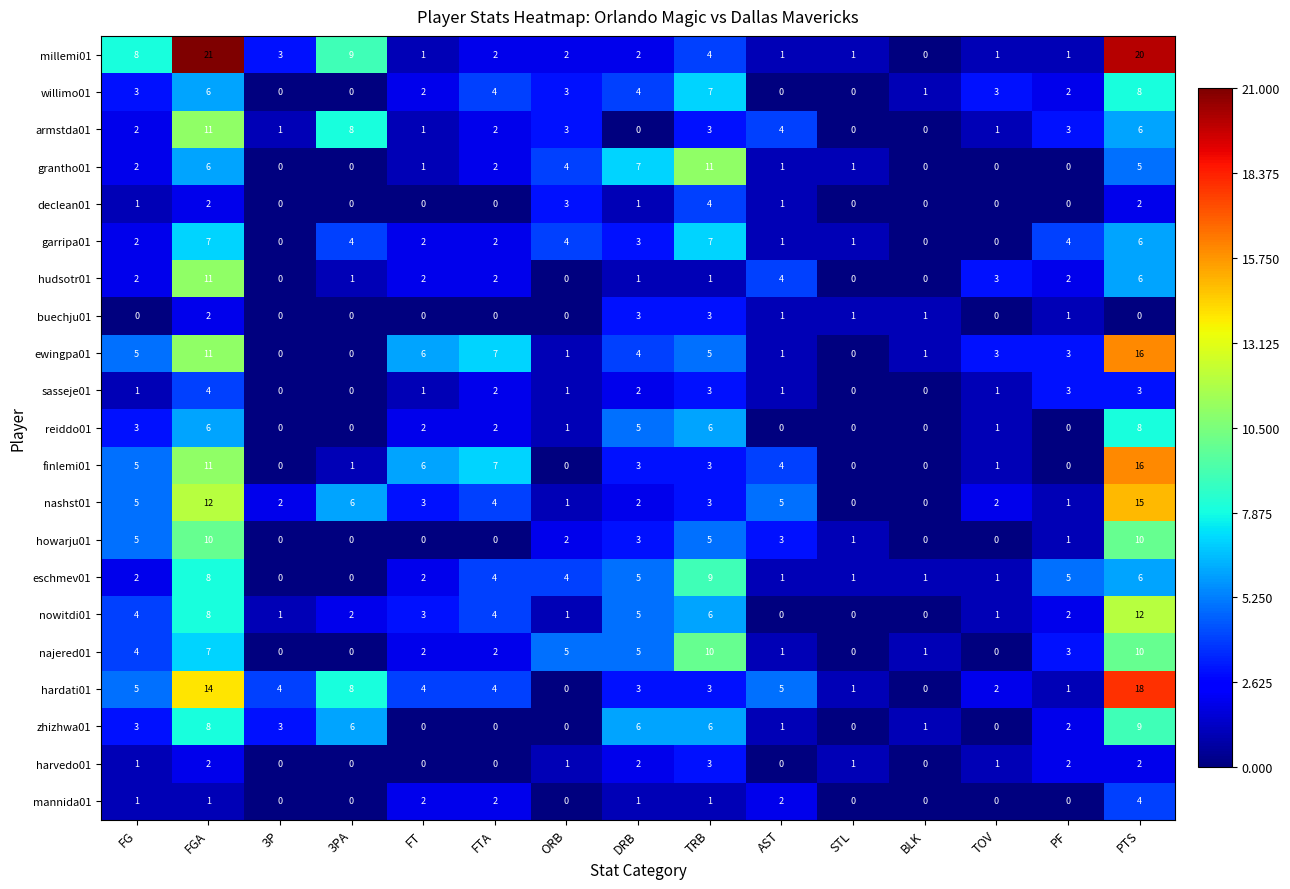

Which series has the largest total across all categories?

millemi01